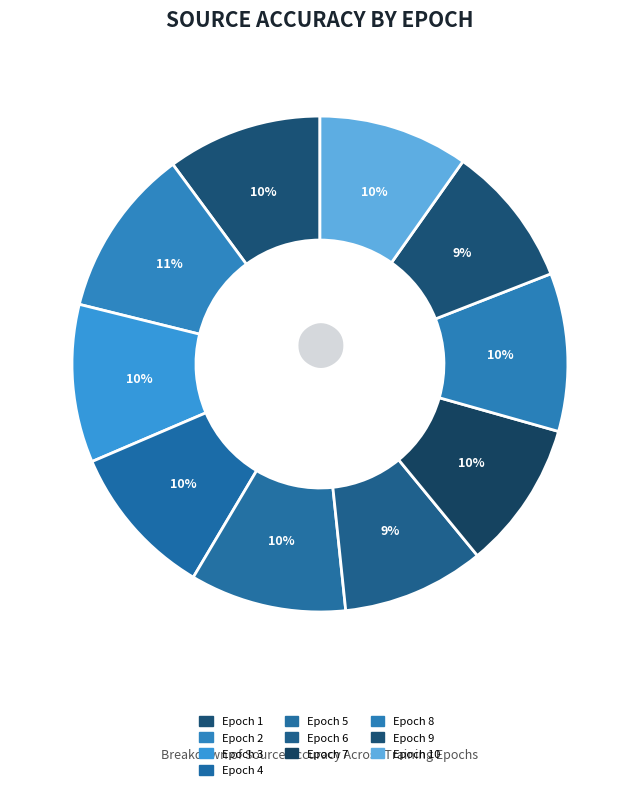

Does Epoch 9 represent more than half of the total?

No